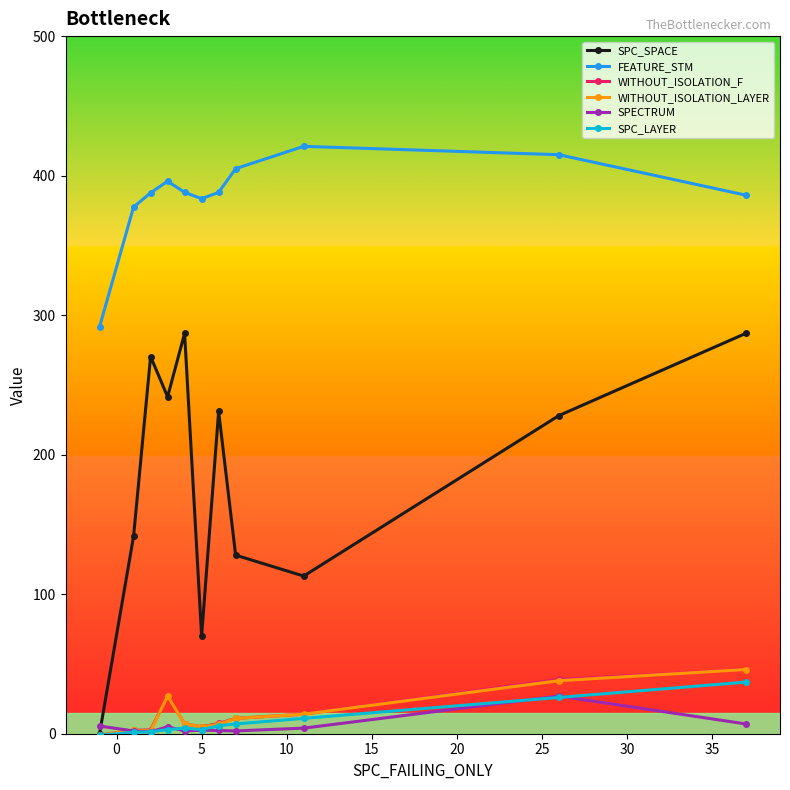

What is the maximum value for SPC_LAYER?

37.0